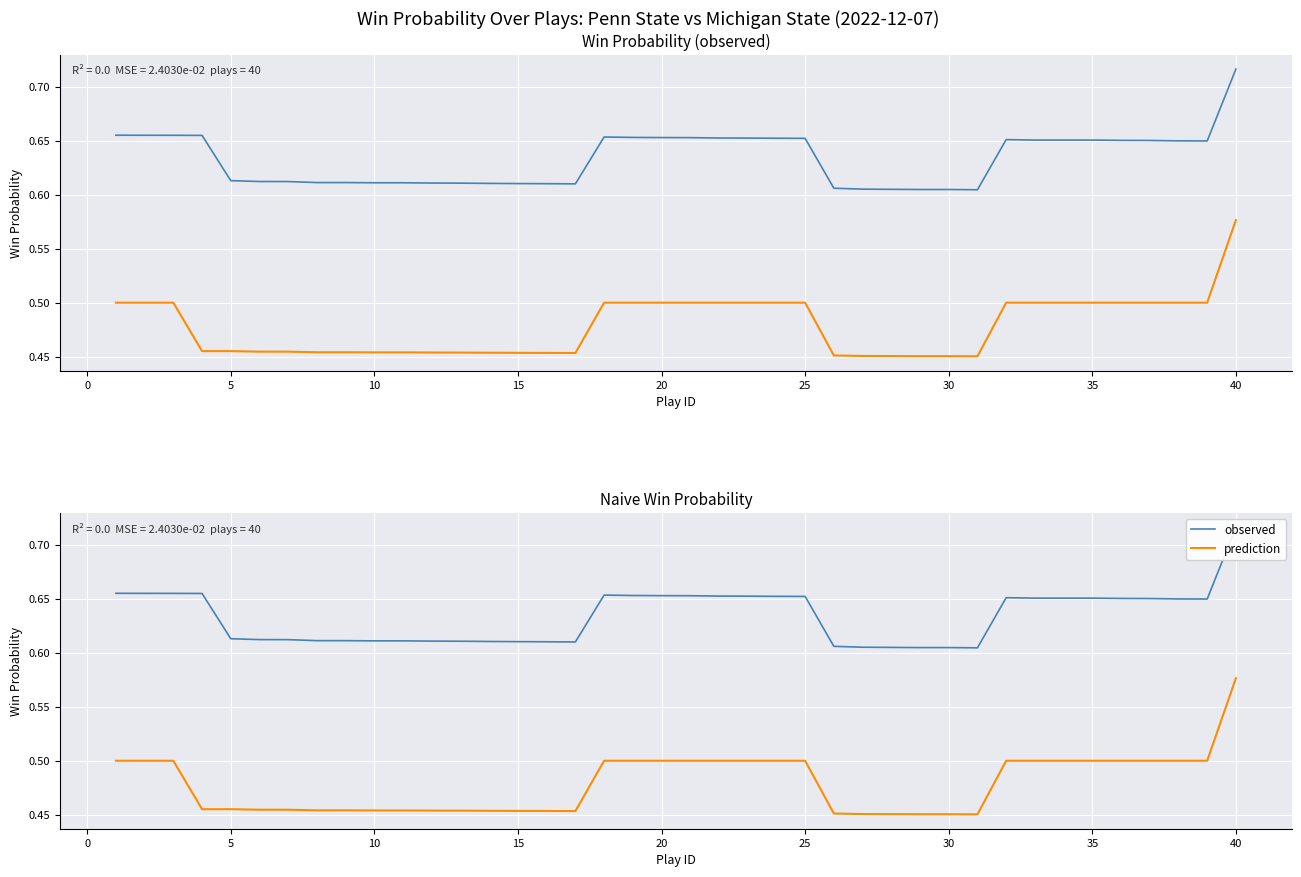

True or false: prediction has a value of 0.5 at 35.

True